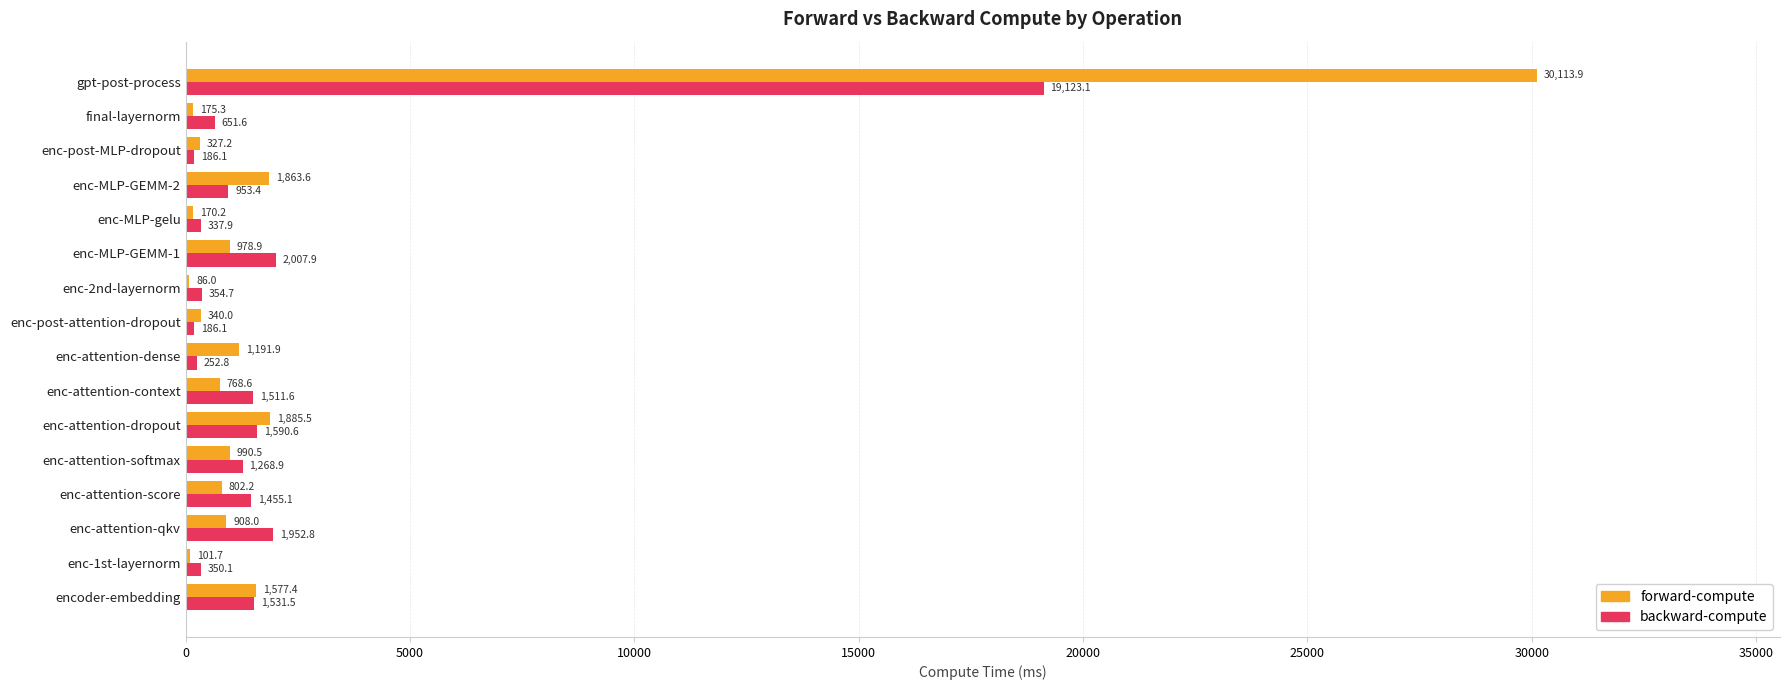

At which label does forward-compute reach its peak?

gpt-post-process